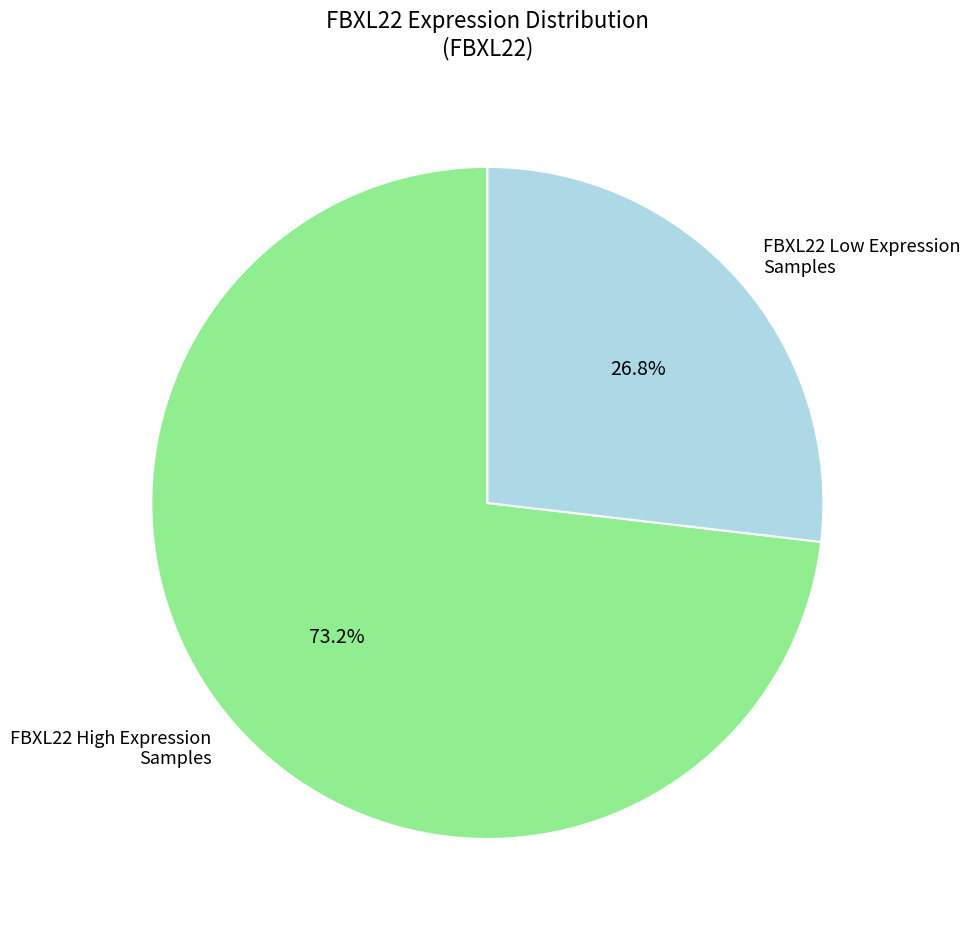

Between FBXL22 Low Expression Samples and FBXL22 High Expression Samples, which is larger?

FBXL22 High Expression Samples